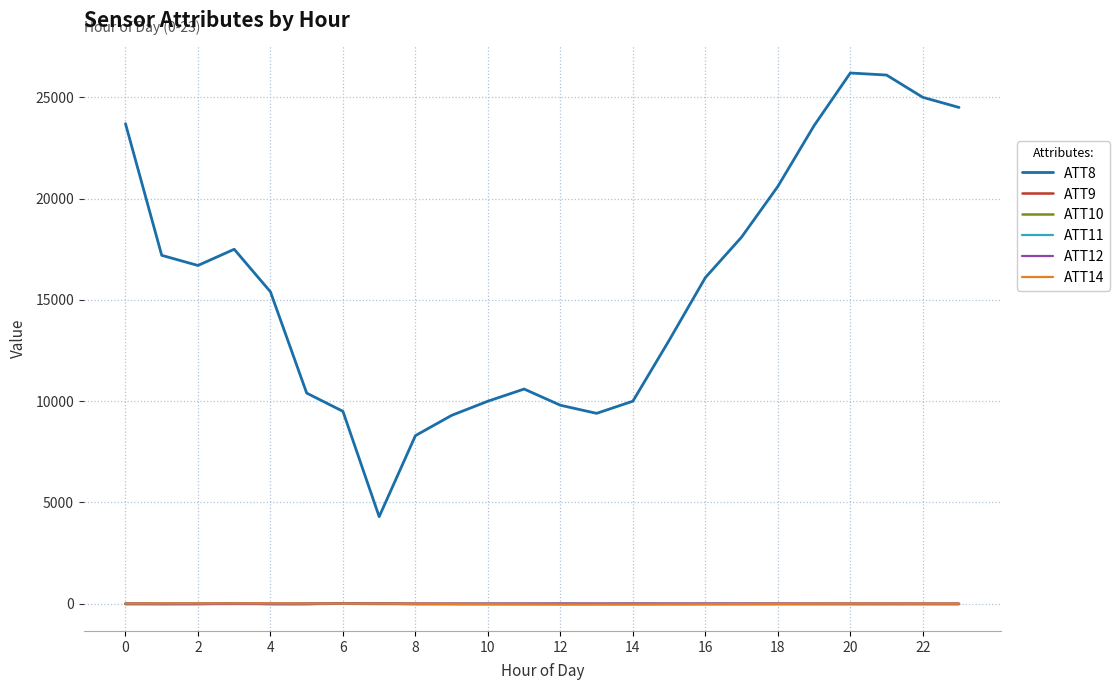

What is the maximum value shown in the chart?

26200.0